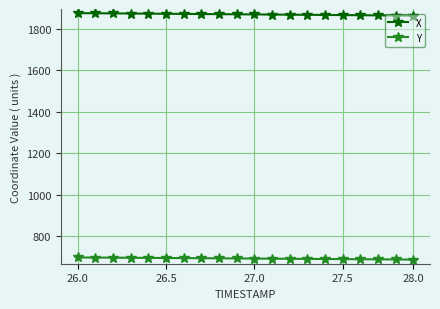

At how many categories does at least one series exceed 1401?

20